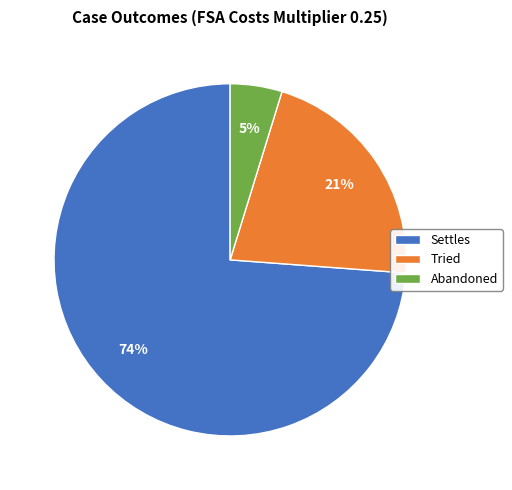

To the nearest percent, what is the average slice percentage?

33%